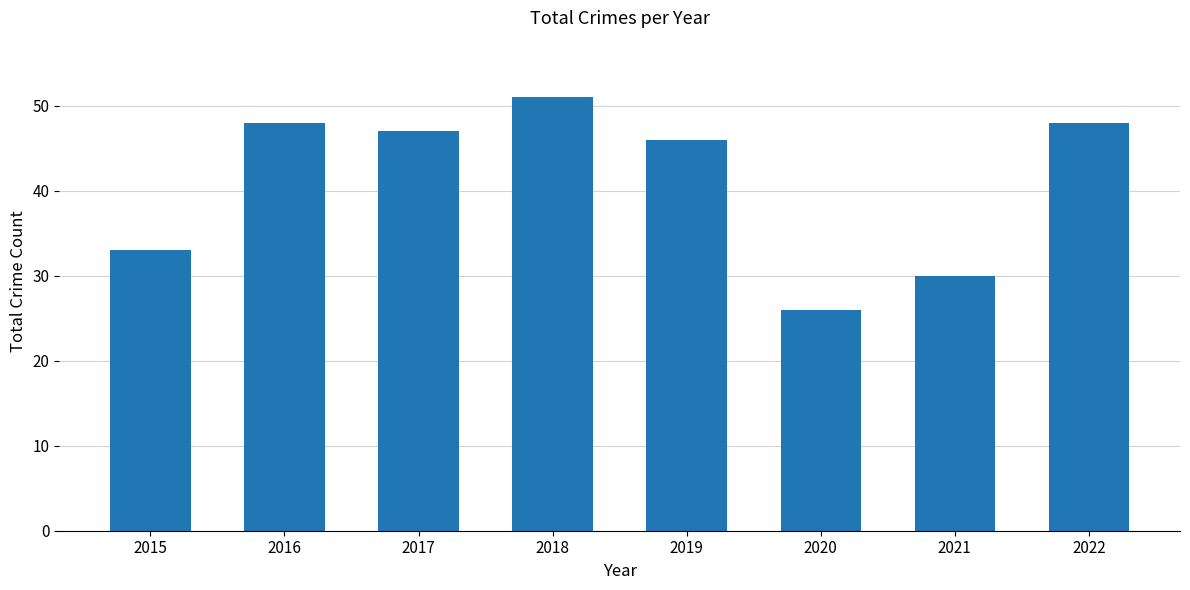

Does the chart contain stacked bars?

No